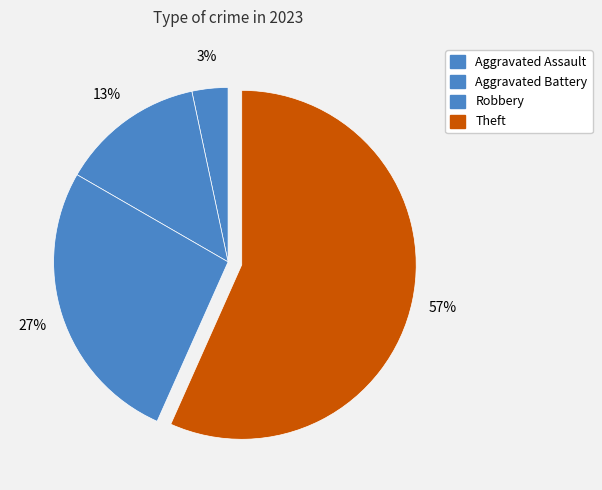

Count the number of slices in the pie.

4